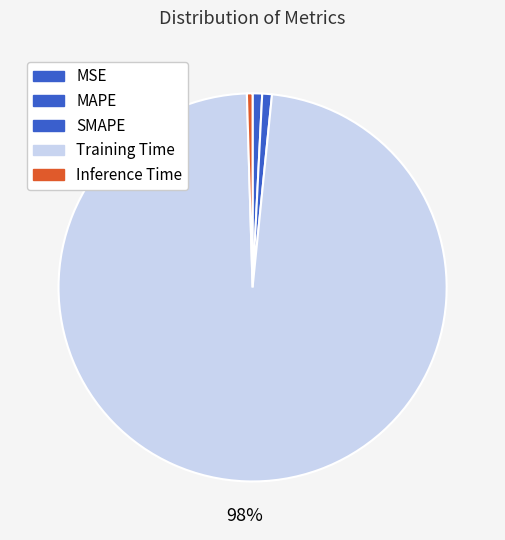

Which slice is the largest?

Training Time